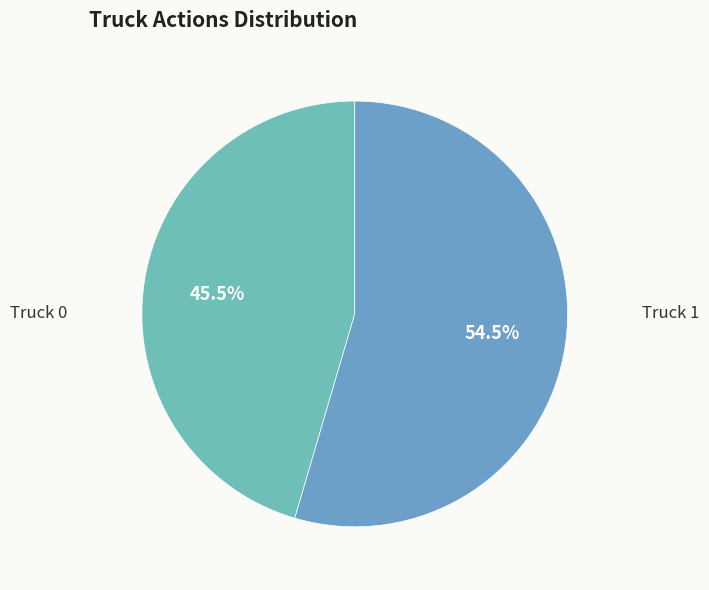

Count the number of slices in the pie.

2